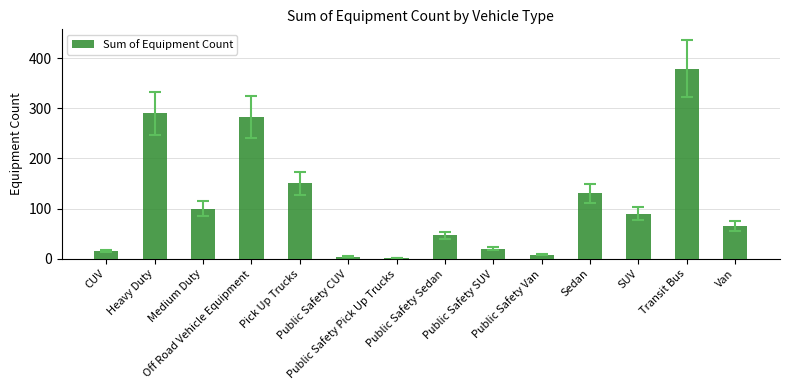

Is it true that the value at Heavy Duty is 493?

False